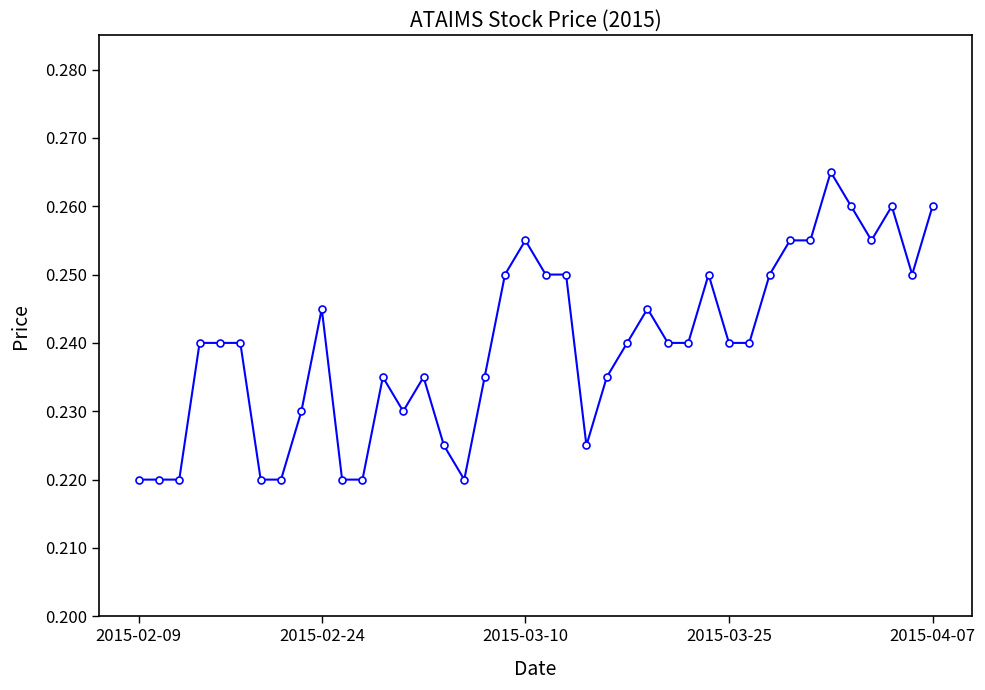

How many values are between 0 and 1?

40